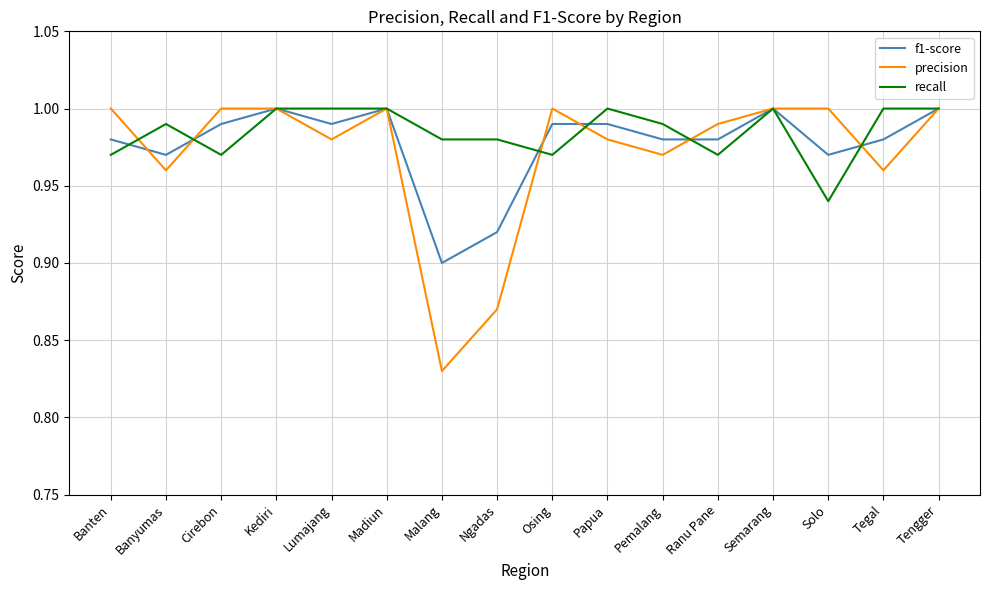

What is the total value across all series at Solo?

2.9